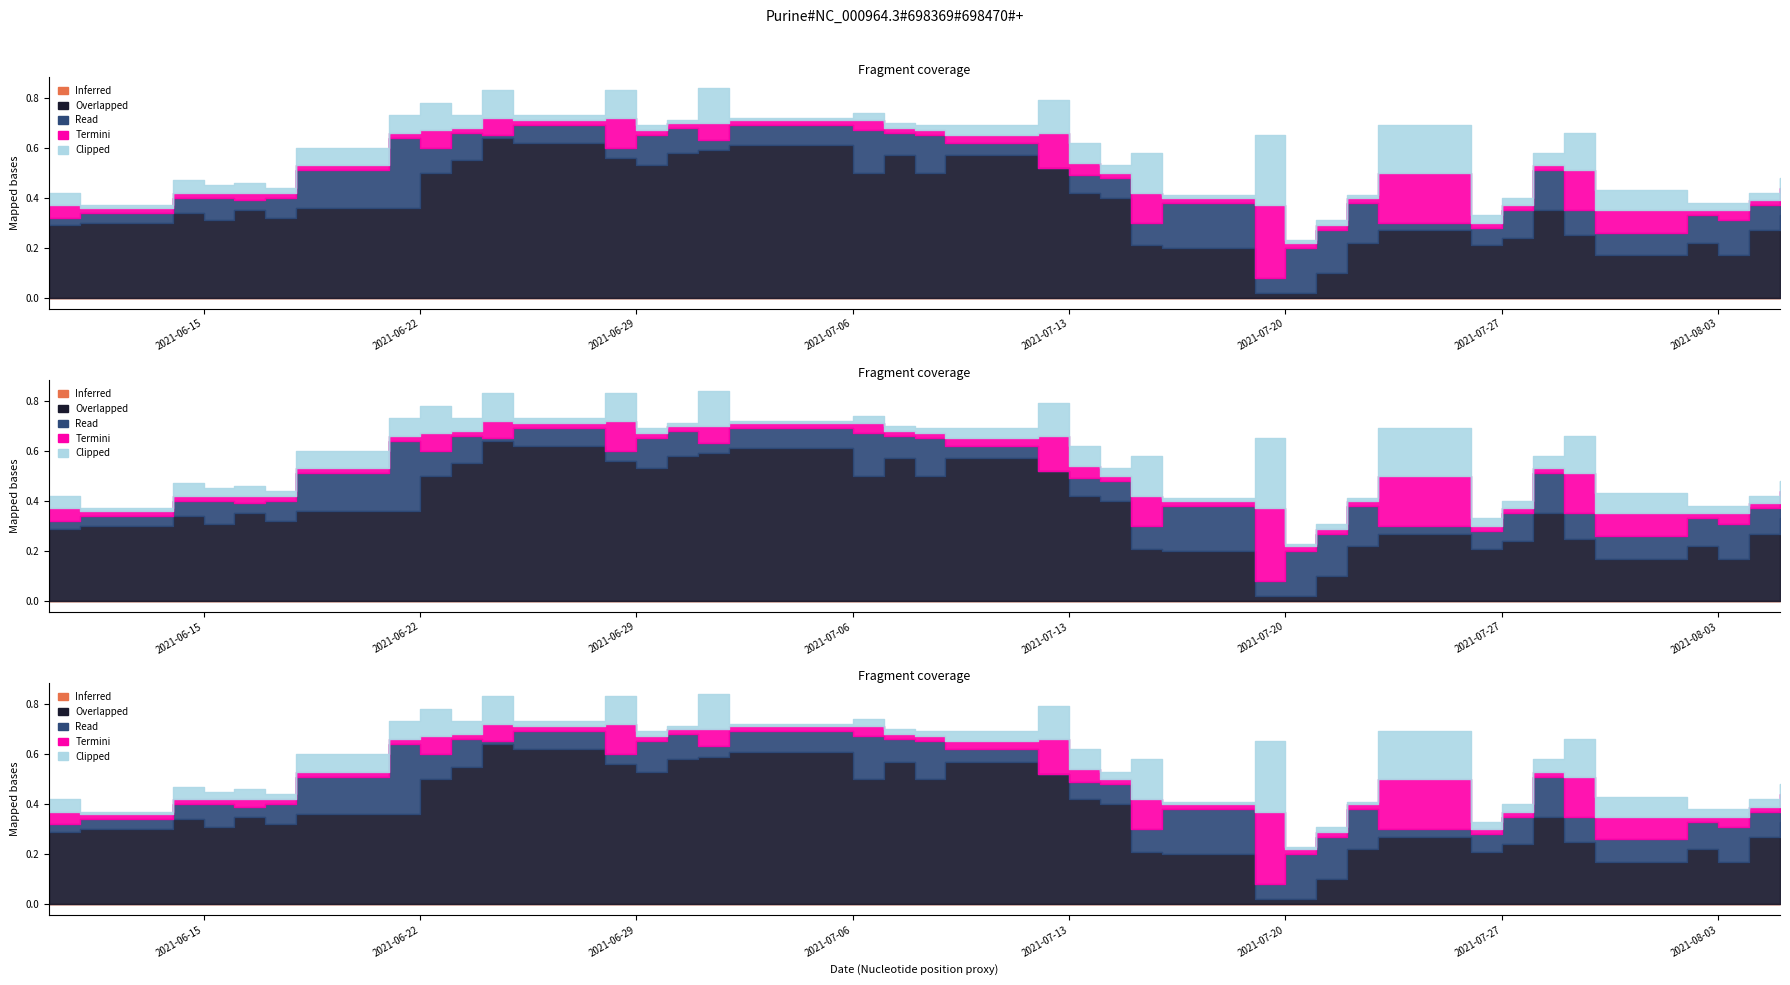

True or false: Inferred and Clipped intersect in this chart.

False